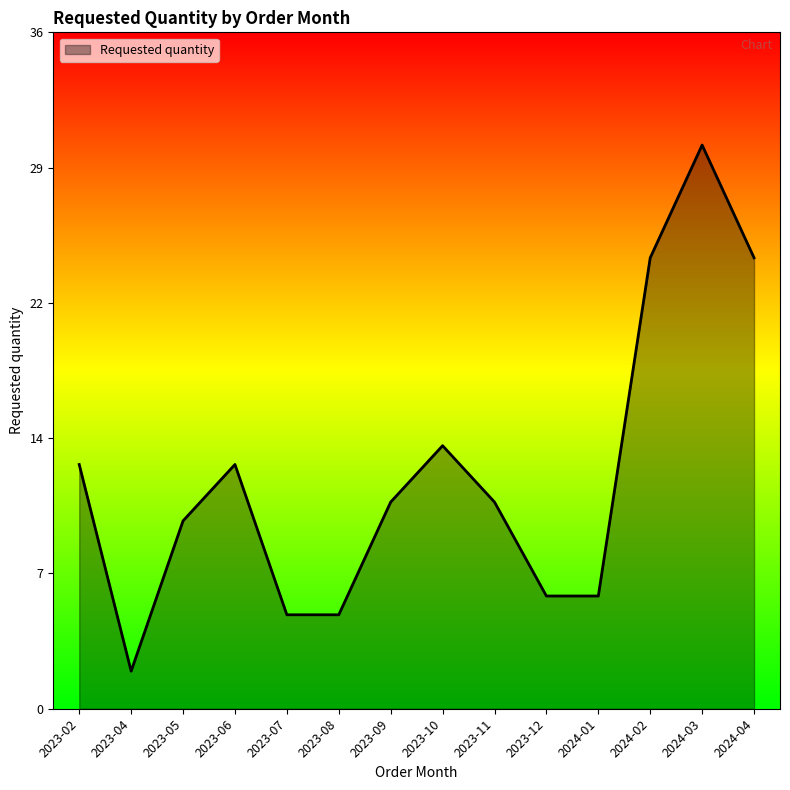

Does the chart display data point markers on the line(s)?

No